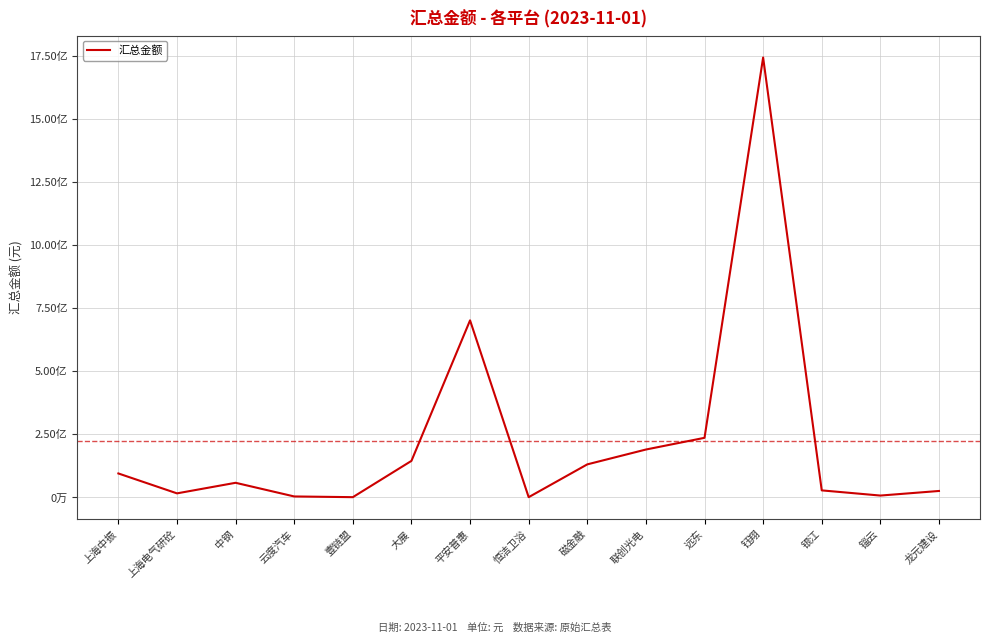

Which category has the highest value across all series?

钰翔